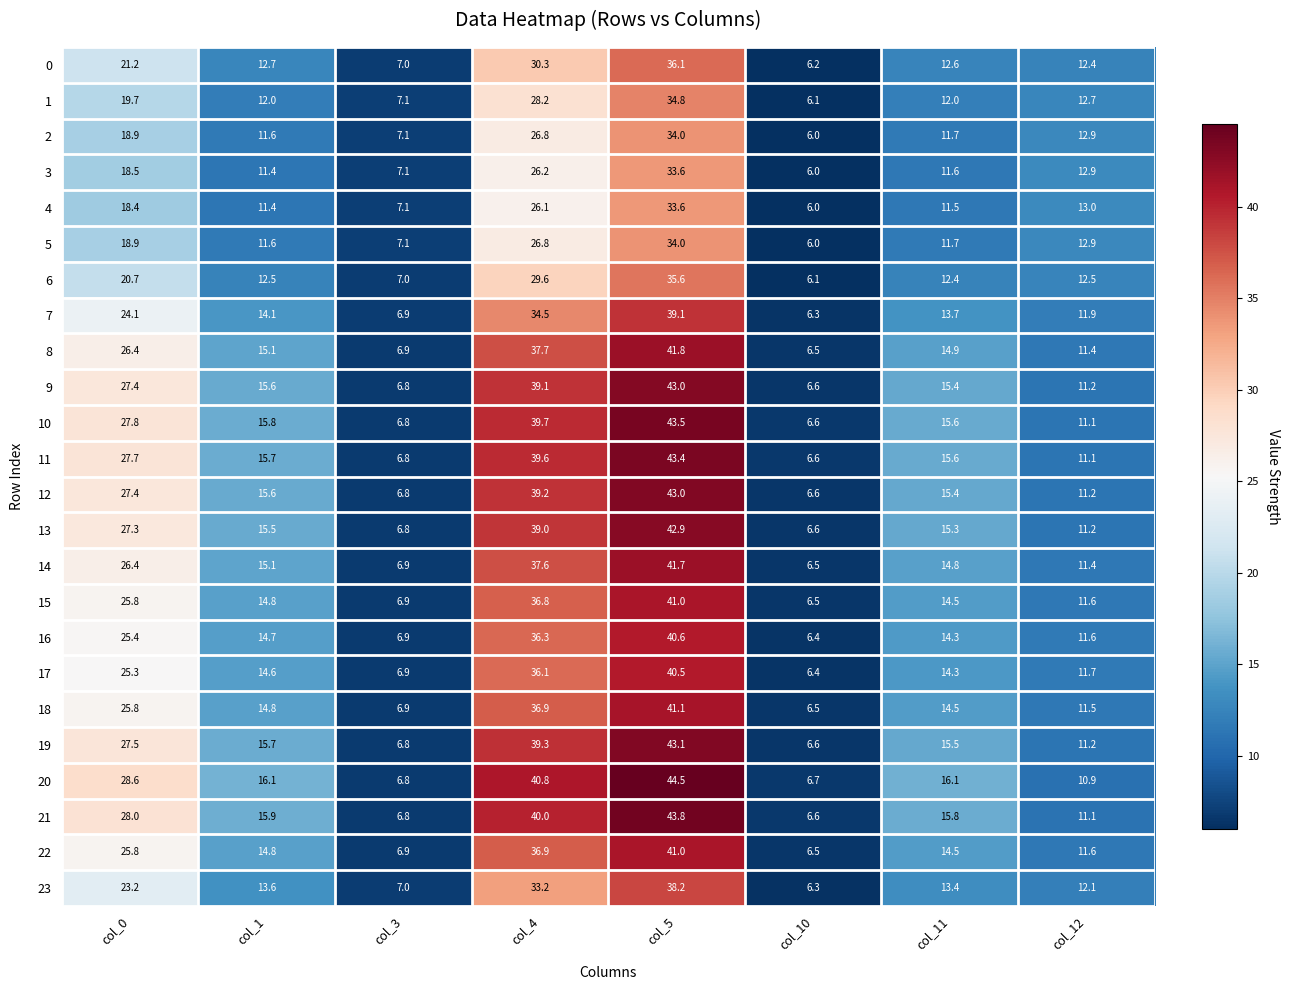

What is the total value across all series at col_0?

586.2